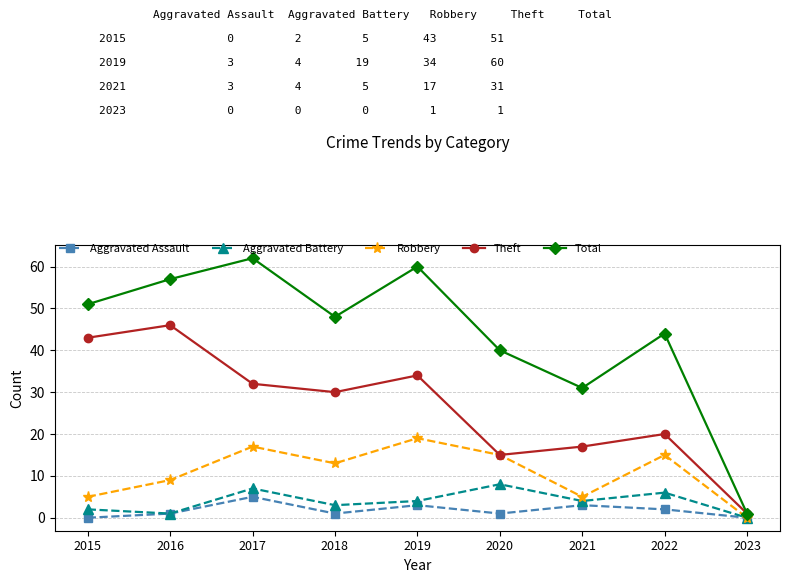

In Aggravated Assault, how many points are higher than both neighbors (excluding endpoints)?

3